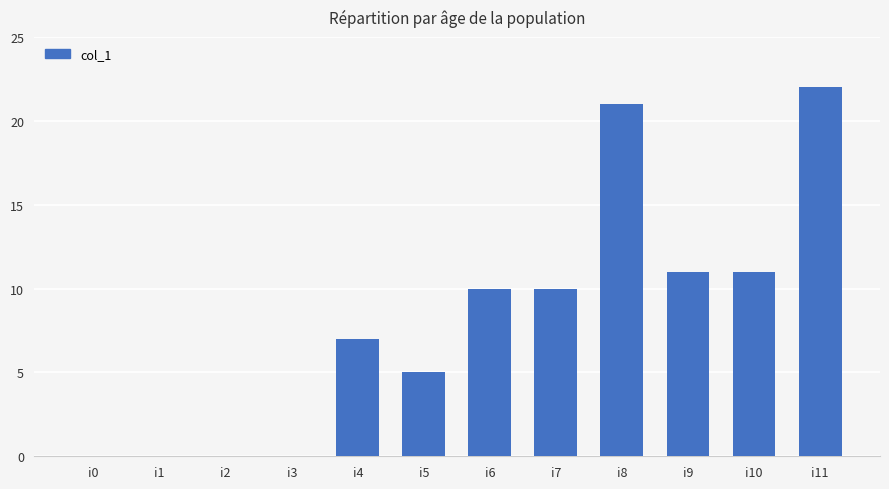

Count the number of data series in this chart.

1